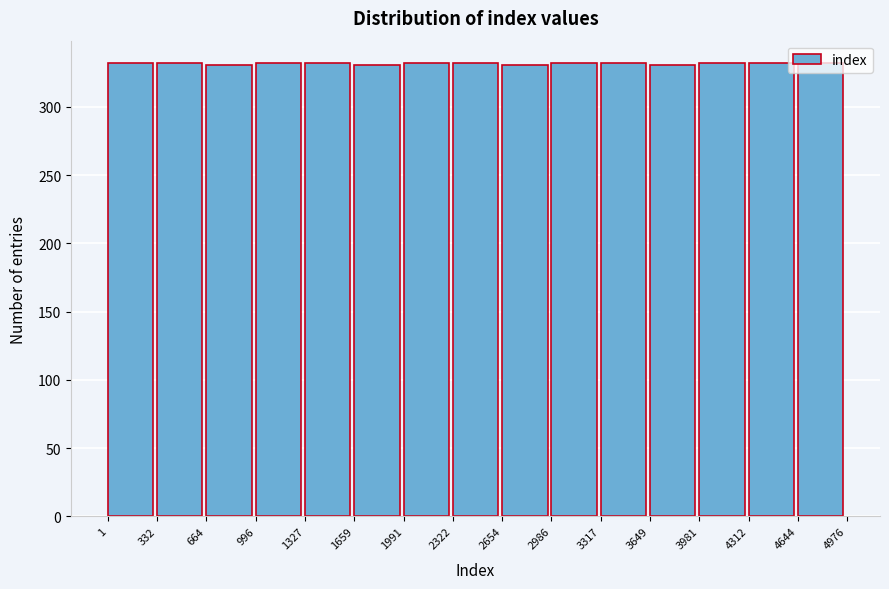

How tall is the bar that spans 1659 to 1991 on the x-axis? The values are not printed on the chart, so give them approximately, as read against the axis.

330